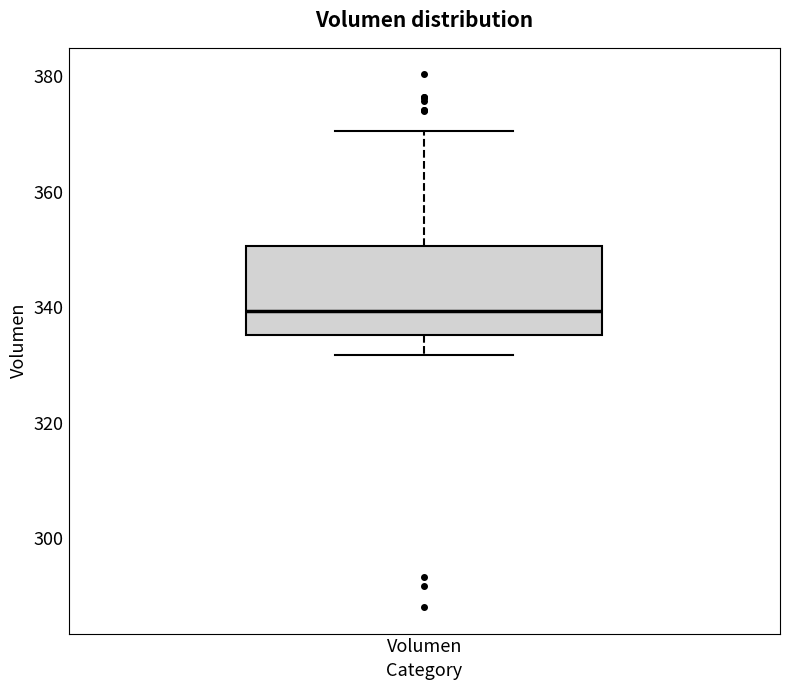

Transcribe this box plot: give where the median line is, the range the box spans, and where the two whiskers end, as read against the y-axis. The values are not printed on the chart, so give them approximately, as read against the axis.

median 340, box 336 to 350, whiskers 332 to 370